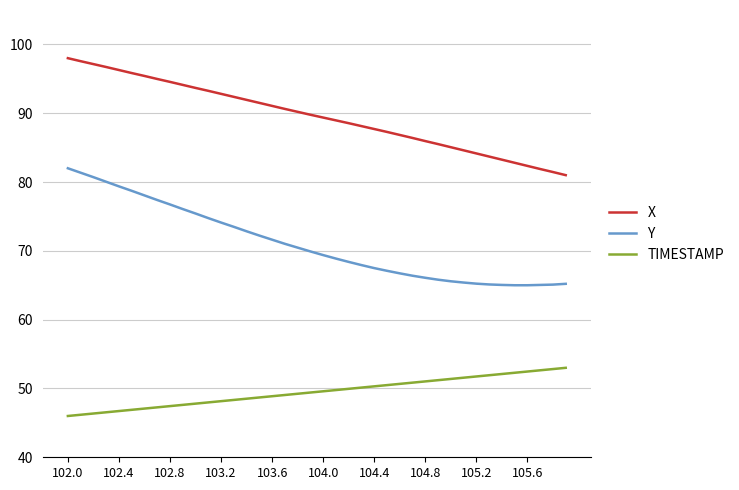

Which series has the largest total across all categories?

X